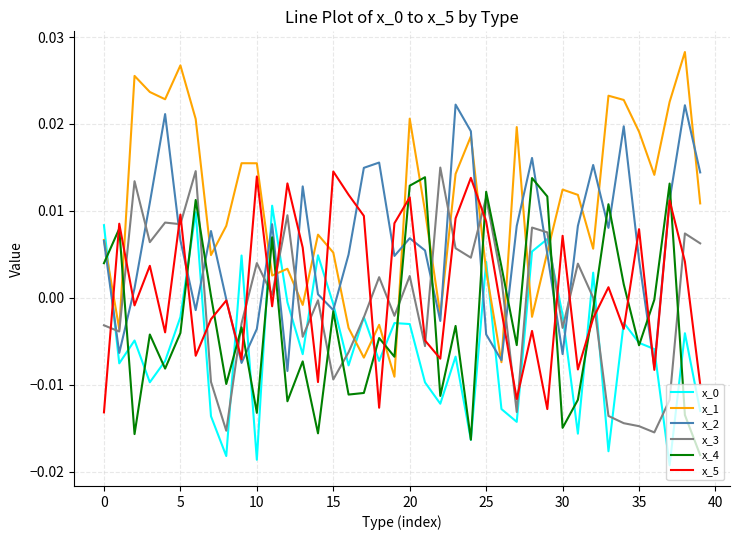

Which series has the largest range (max minus min)?

x_1